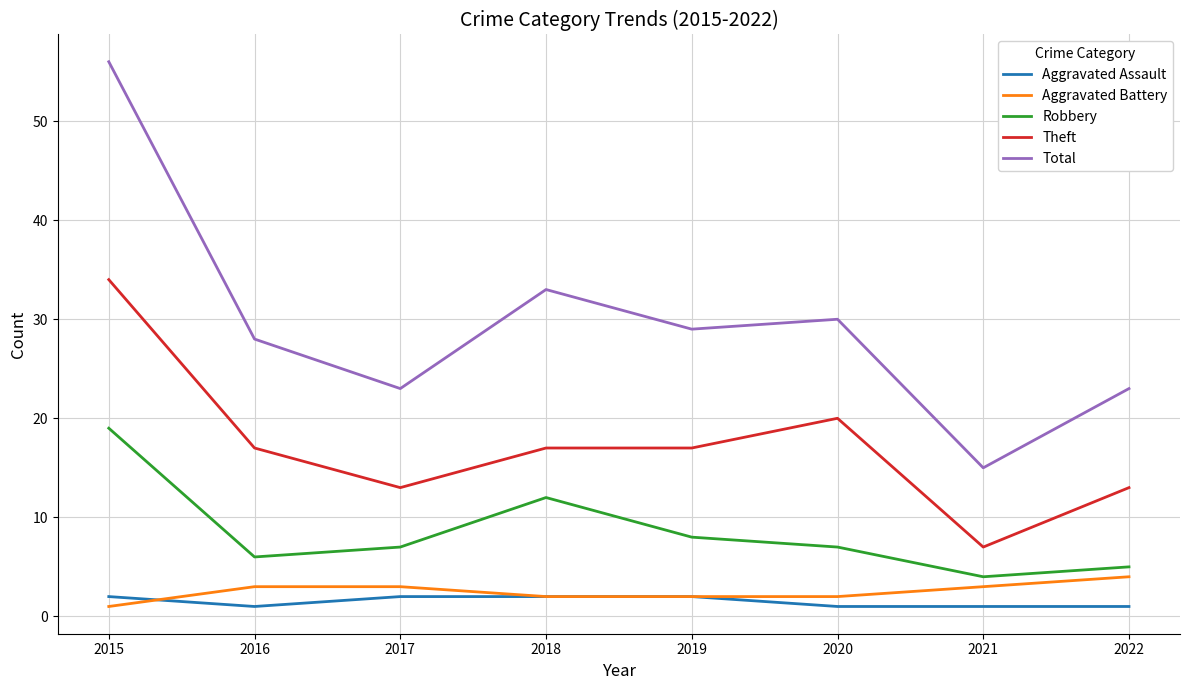

Which series has the largest total across all categories?

Total